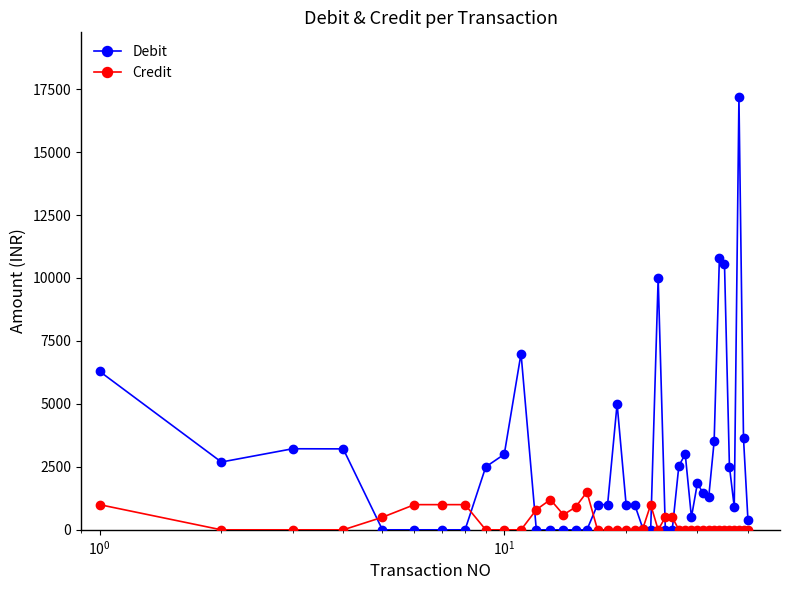

True or false: Debit has more than 0 interior local peaks.

True